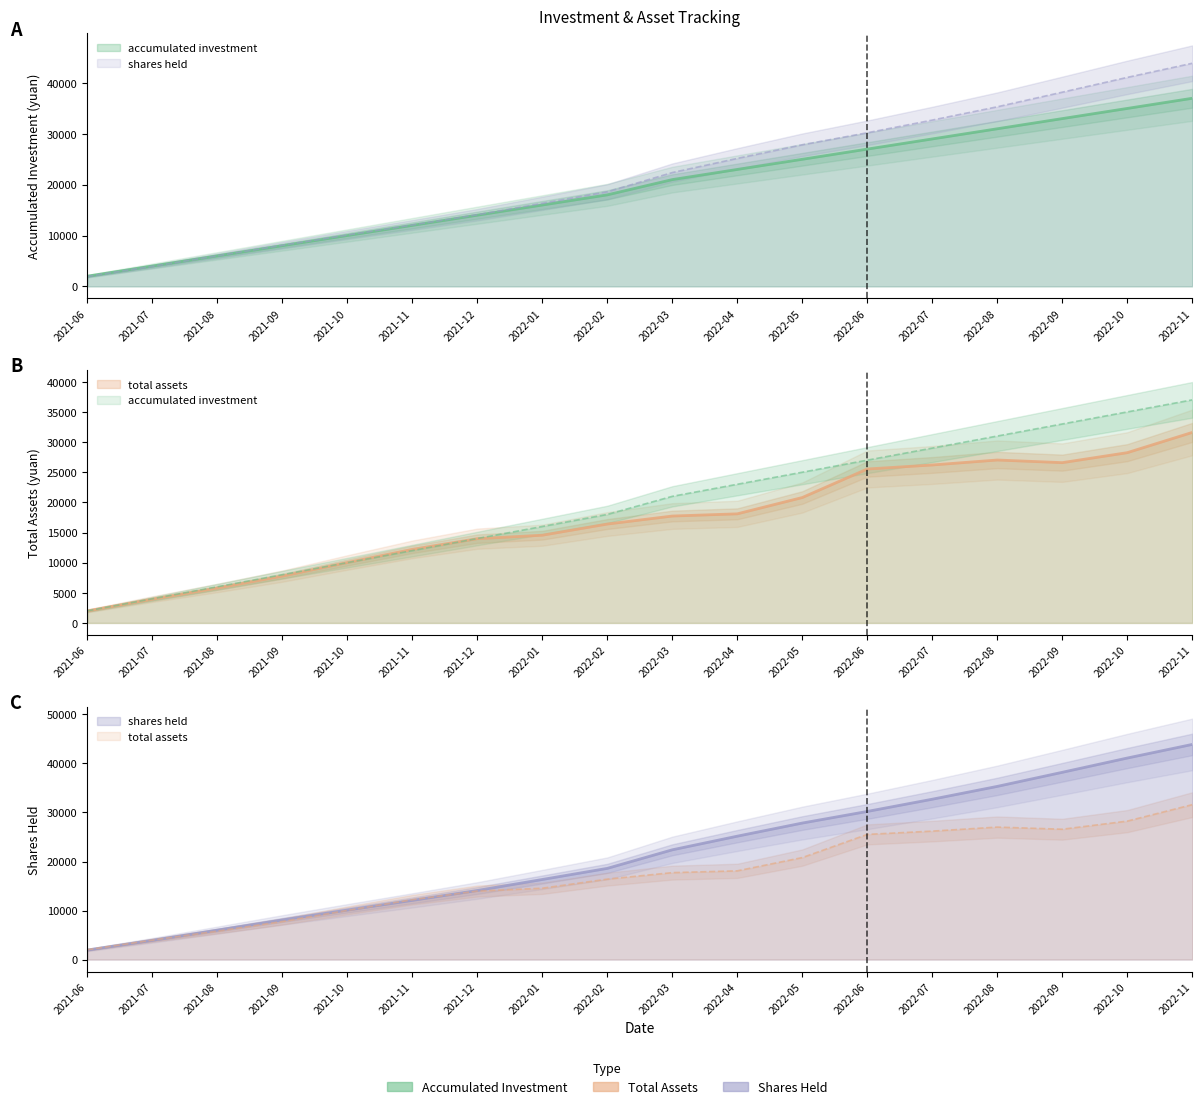

What is the difference between the maximum and minimum values in the accumulated investment series?

35000.0